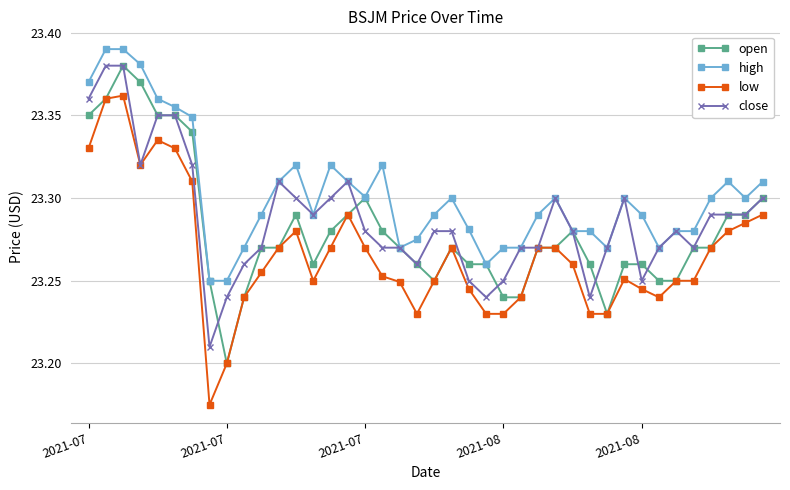

Which series has the largest total across all categories?

high